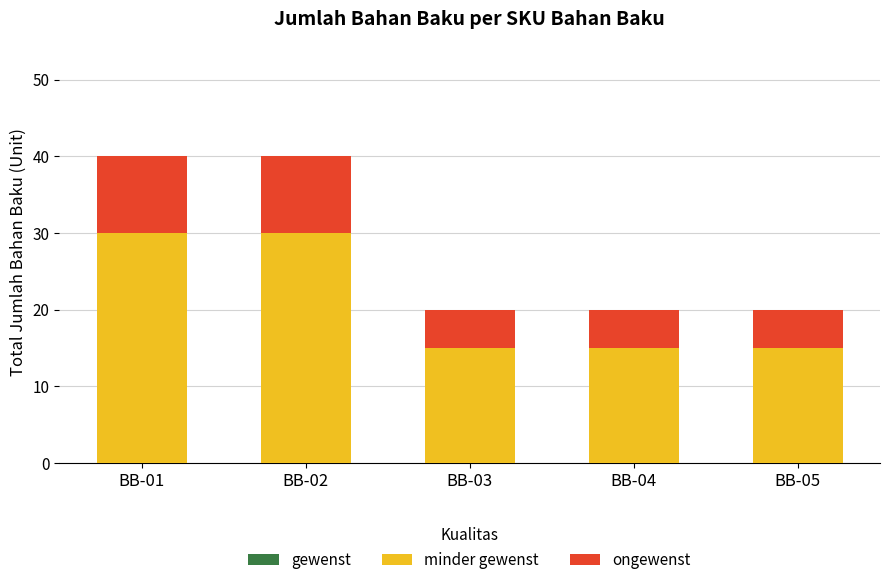

What is the maximum value for minder gewenst?

30